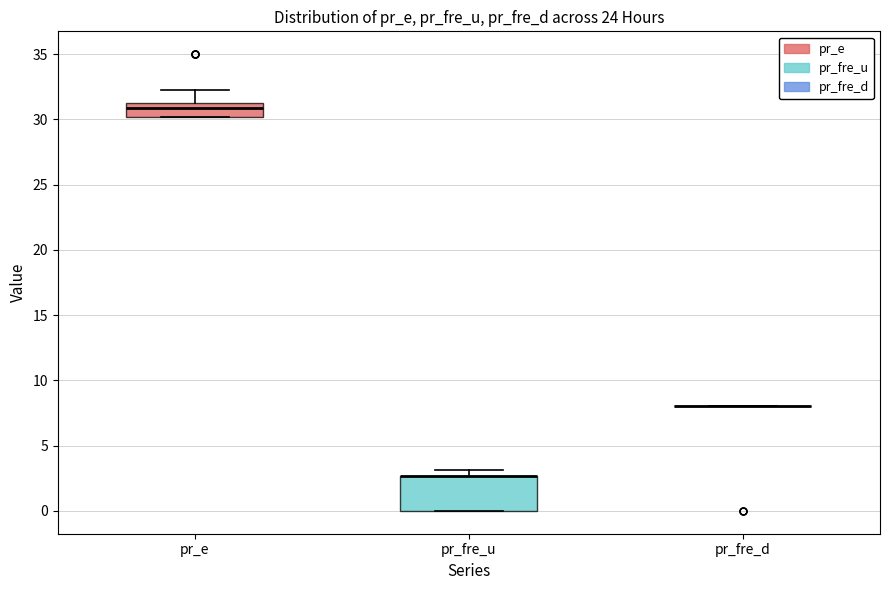

Which box is the tallest, from its lower edge to its upper edge?

pr_fre_u